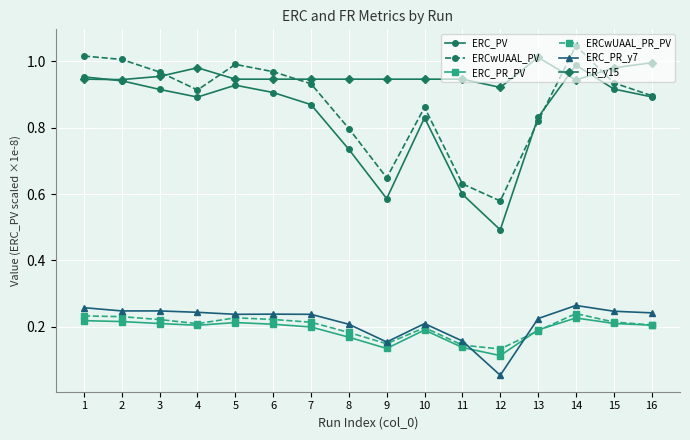

Which label corresponds to the smallest value in the chart?

12